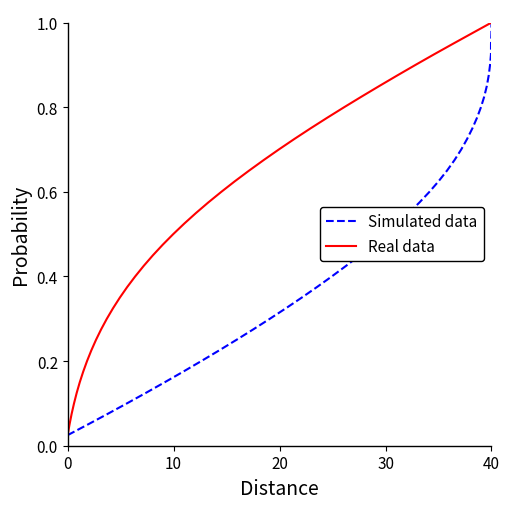

Is it true that Simulated data equals 0.2 at 13?

False